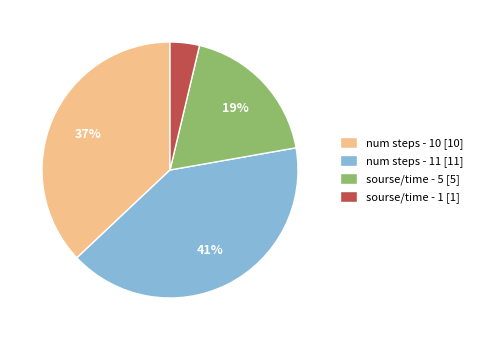

Which category has the biggest portion of the pie?

num steps - 11